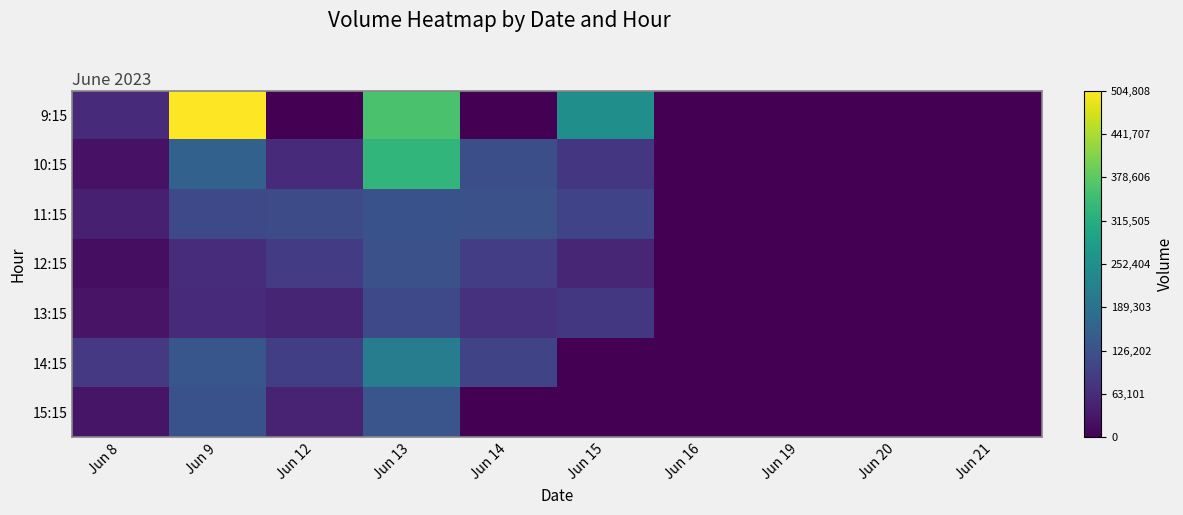

At which category is the sum across all series the highest?

Jun 13